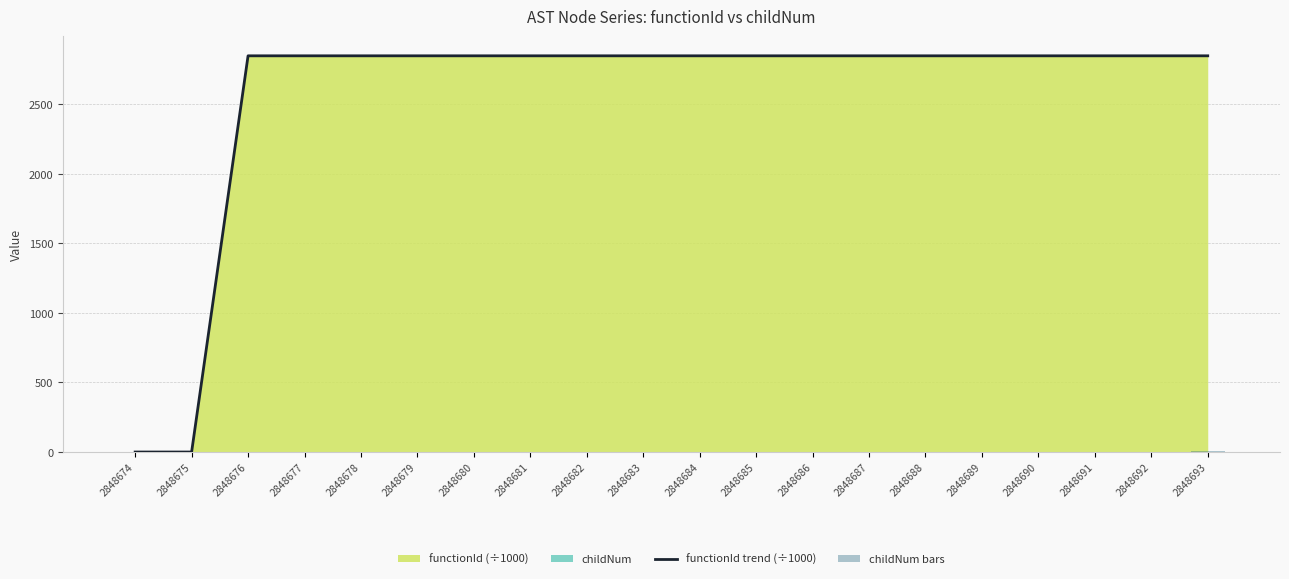

How many bars are there in total?

40